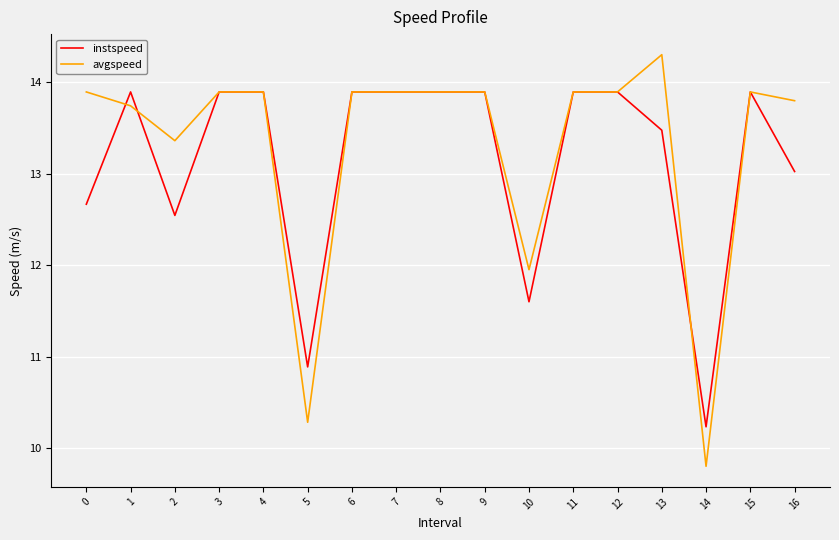

At which category does the chart reach its minimum across all series?

14